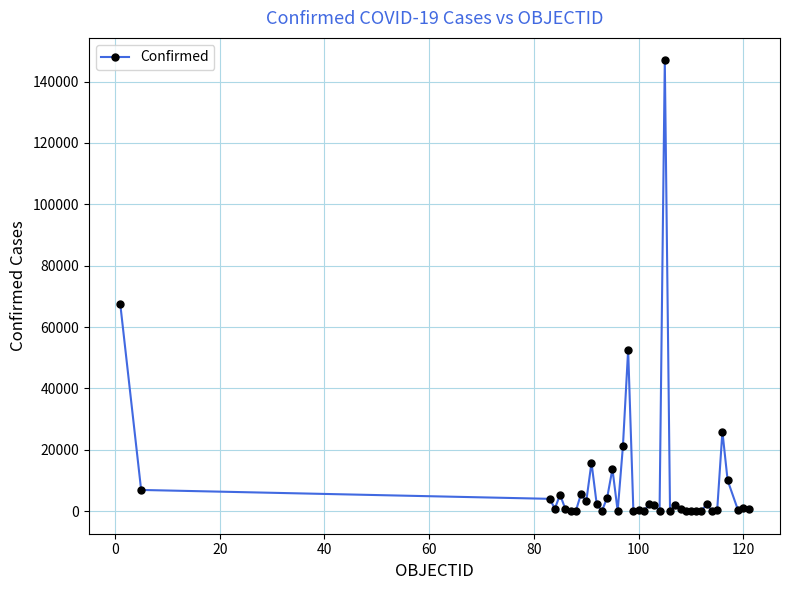

What is the maximum value shown in the chart?

146894